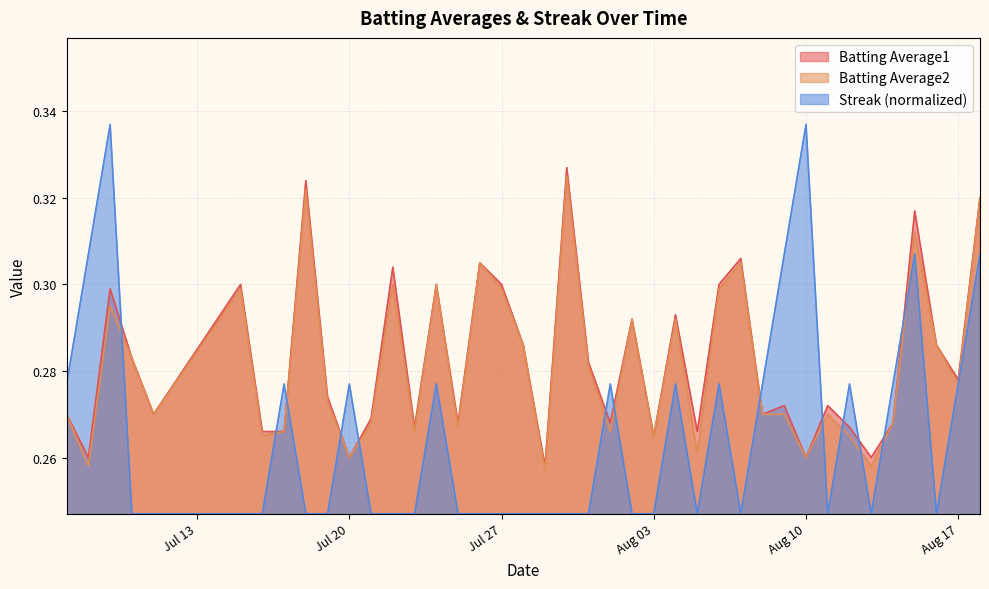

What is the difference between the second highest and minimum values in the Batting Average2 series?

0.1